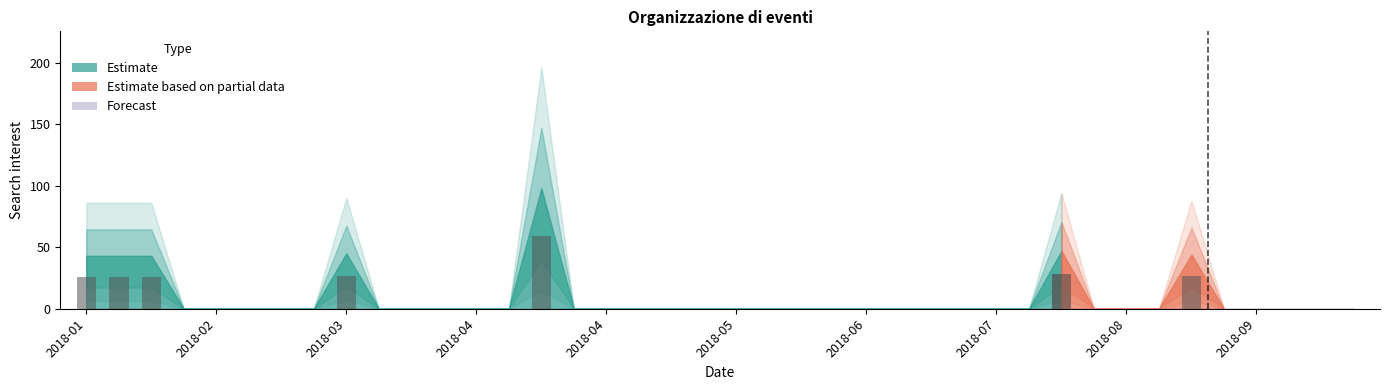

What is the label of the 14th bar from the right?

2018-07-08